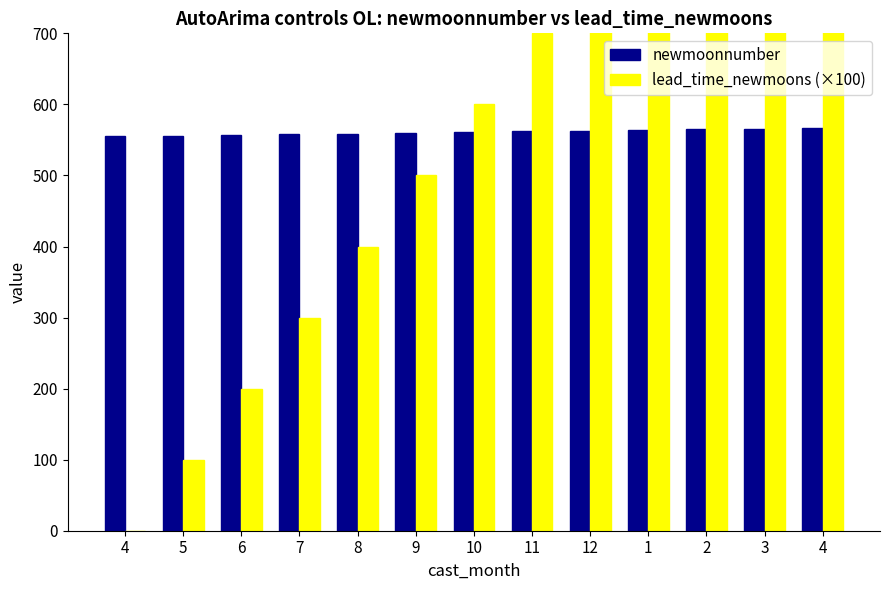

What is the difference between the lead_time_newmoons (×100) values at 4 and 12?

400